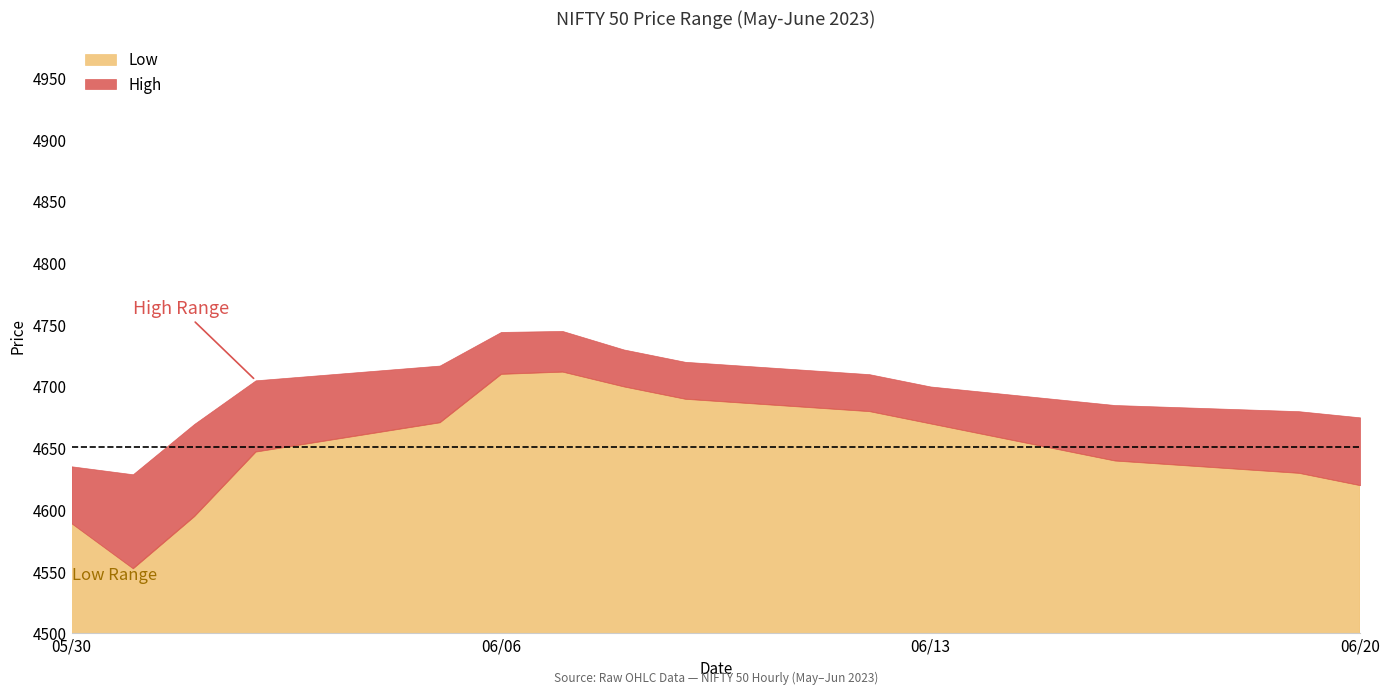

What is the sum of all Low values?

74417.1